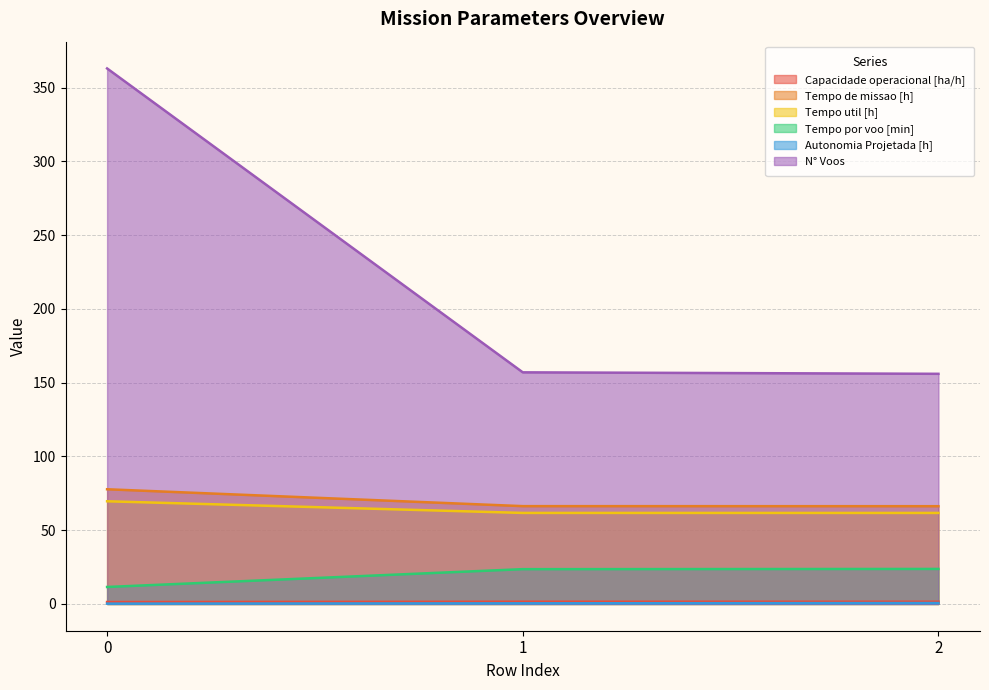

True or false: Tempo util [h] has a value of 27.5 at 1.

False